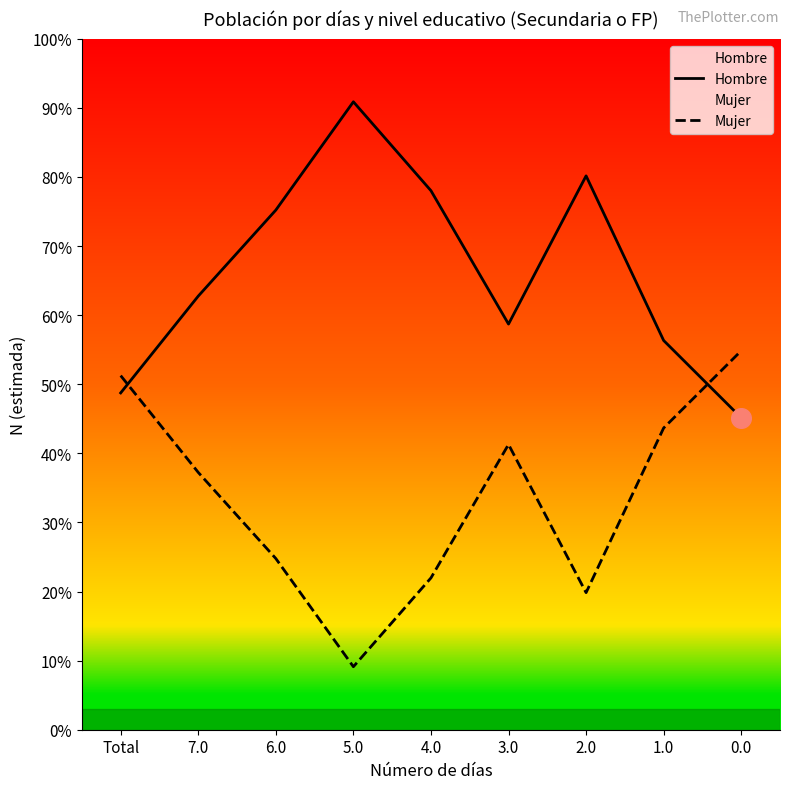

Is the value of Hombre at 7.0 greater than the value of Mujer at 6.0?

Yes